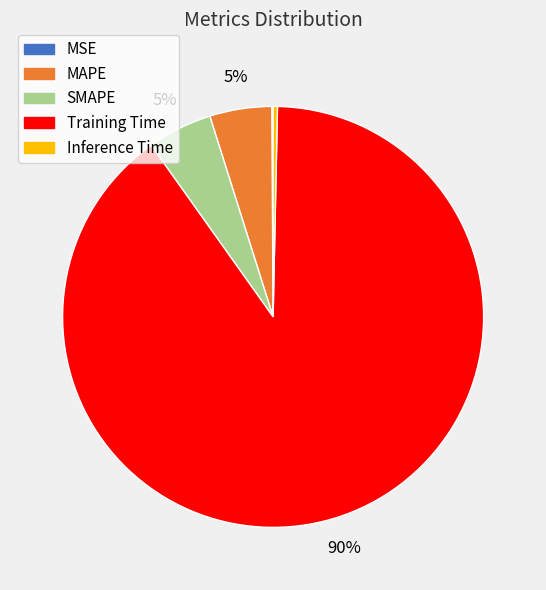

Combined, do MAPE and SMAPE account for over 50%?

No